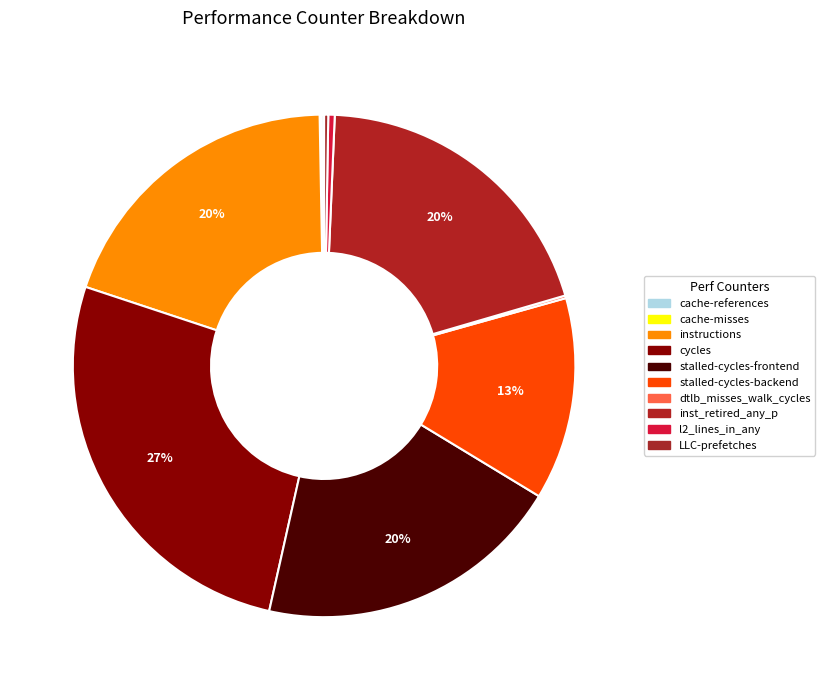

Is it true that stalled-cycles-frontend is 32% of the pie?

False